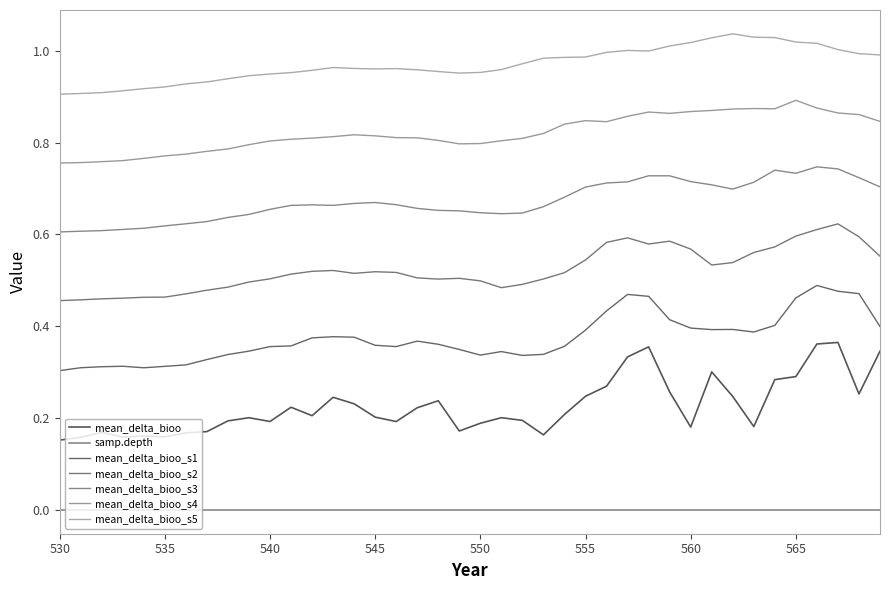

Does the chart display data point markers on the line(s)?

No